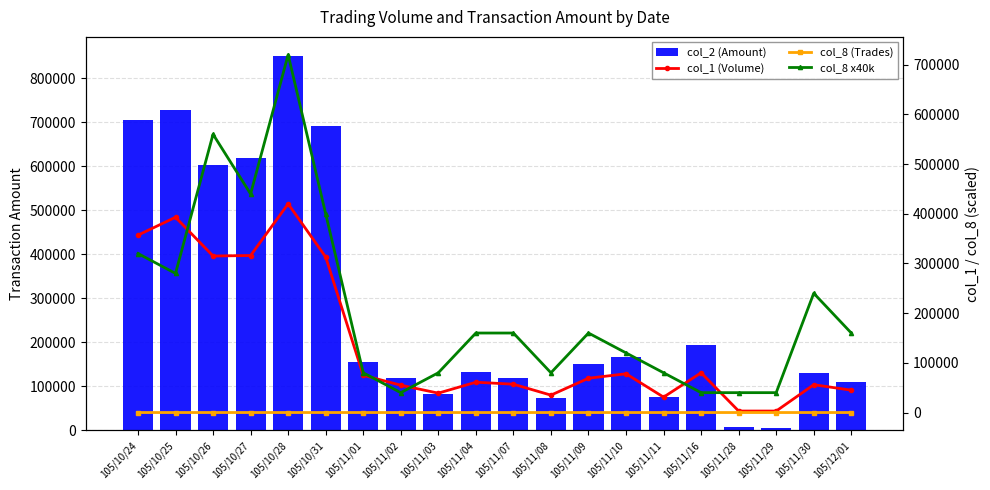

Rank the categories by col_2 (Amount) value from lowest to highest.

105/11/29, 105/11/28, 105/11/08, 105/11/11, 105/11/03, 105/12/01, 105/11/07, 105/11/02, 105/11/30, 105/11/04, 105/11/09, 105/11/01, 105/11/10, 105/11/16, 105/10/26, 105/10/27, 105/10/31, 105/10/24, 105/10/25, 105/10/28